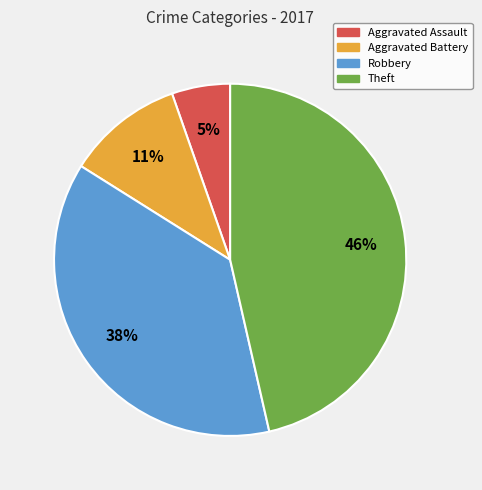

To the nearest percent, what is the combined percentage of Robbery and Aggravated Assault?

43%